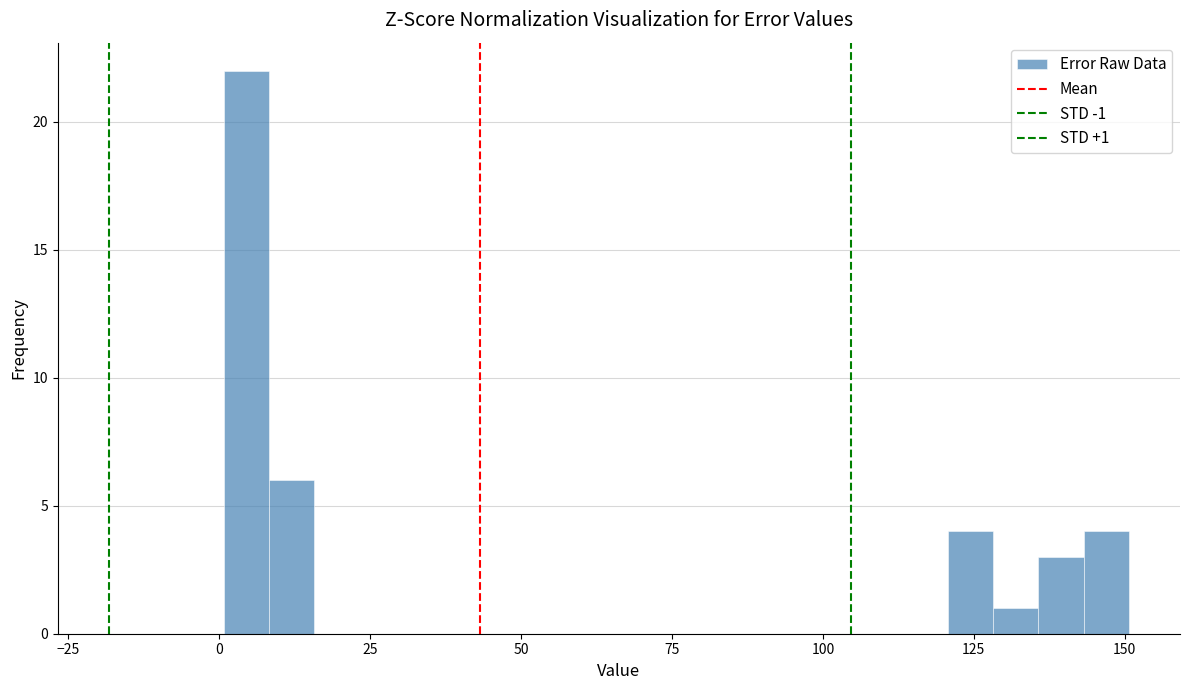

Read against the x-axis, roughly where is the centre of the tallest bar?

5